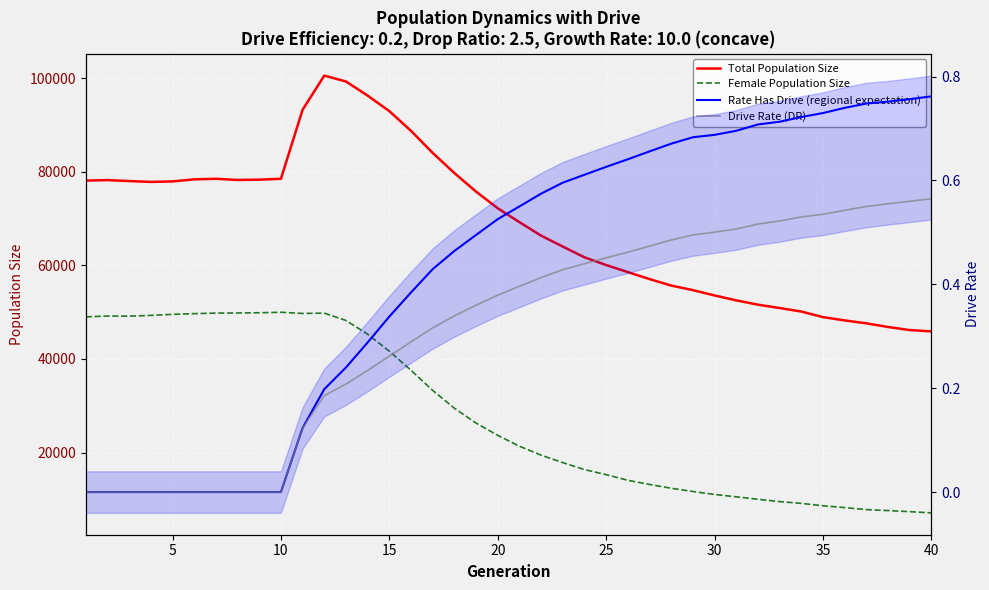

True or false: Rate Has Drive (regional expectation) and Female Population Size cross at least once.

False